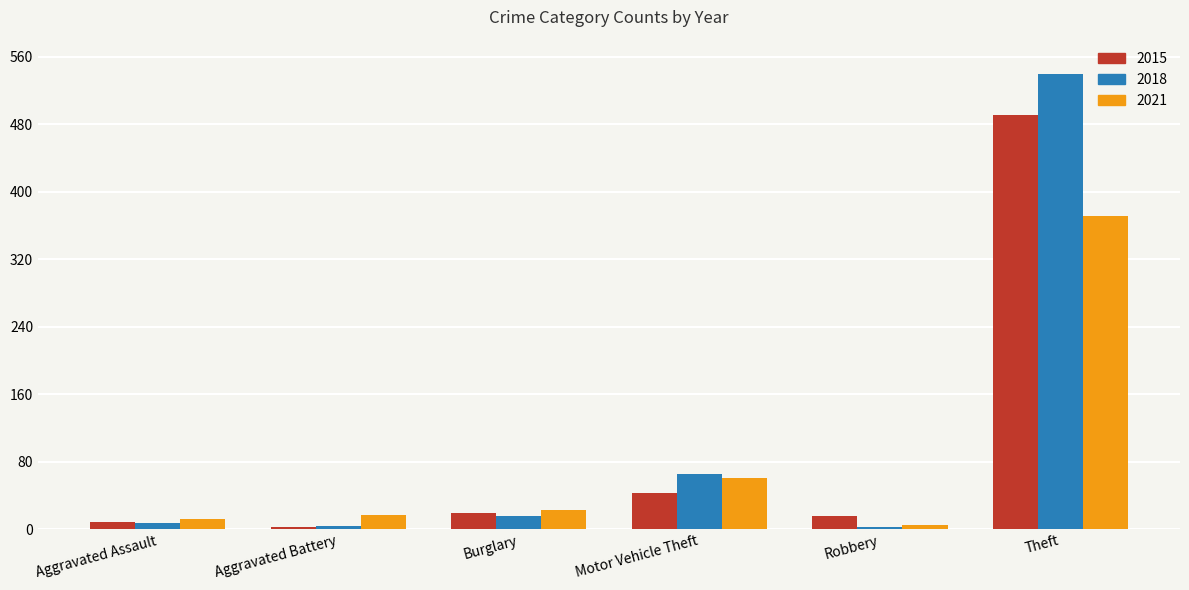

What is the difference between the highest and lowest values at Theft?

168